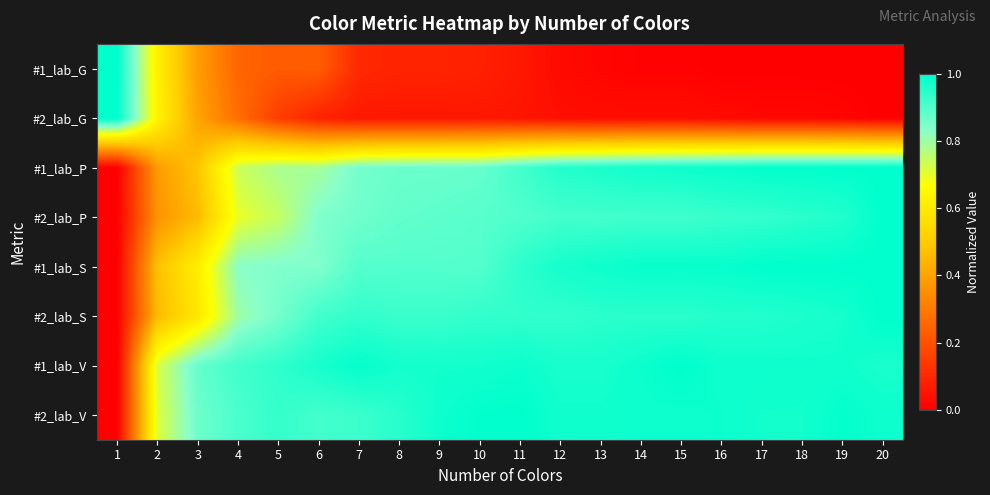

At how many categories does at least one series exceed 0?

20